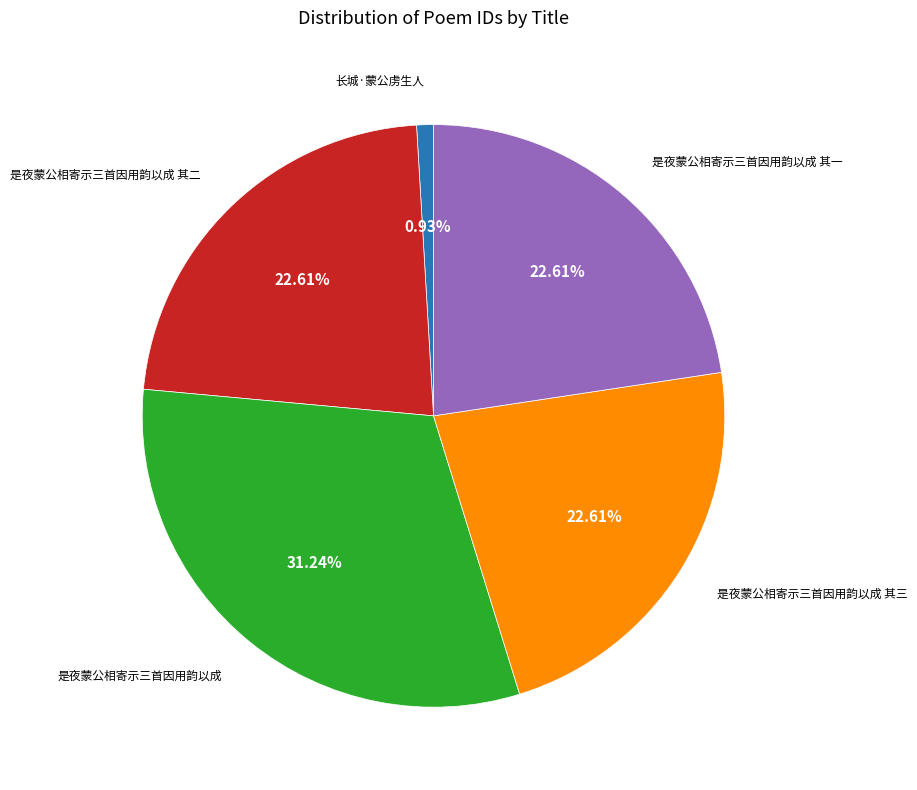

Is there a majority slice in this chart?

No